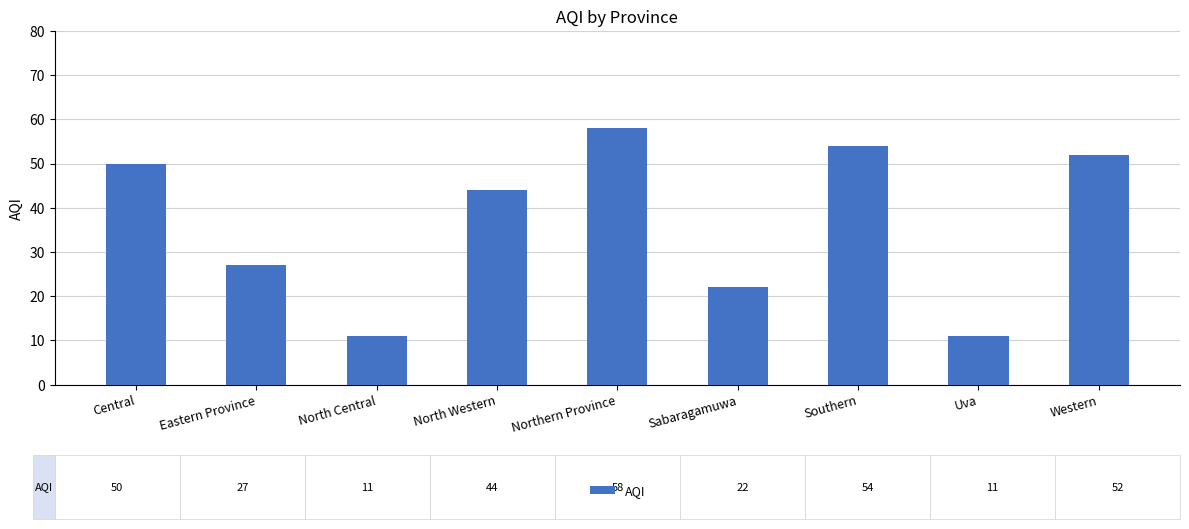

At which category does the chart reach its peak across all series?

Northern Province